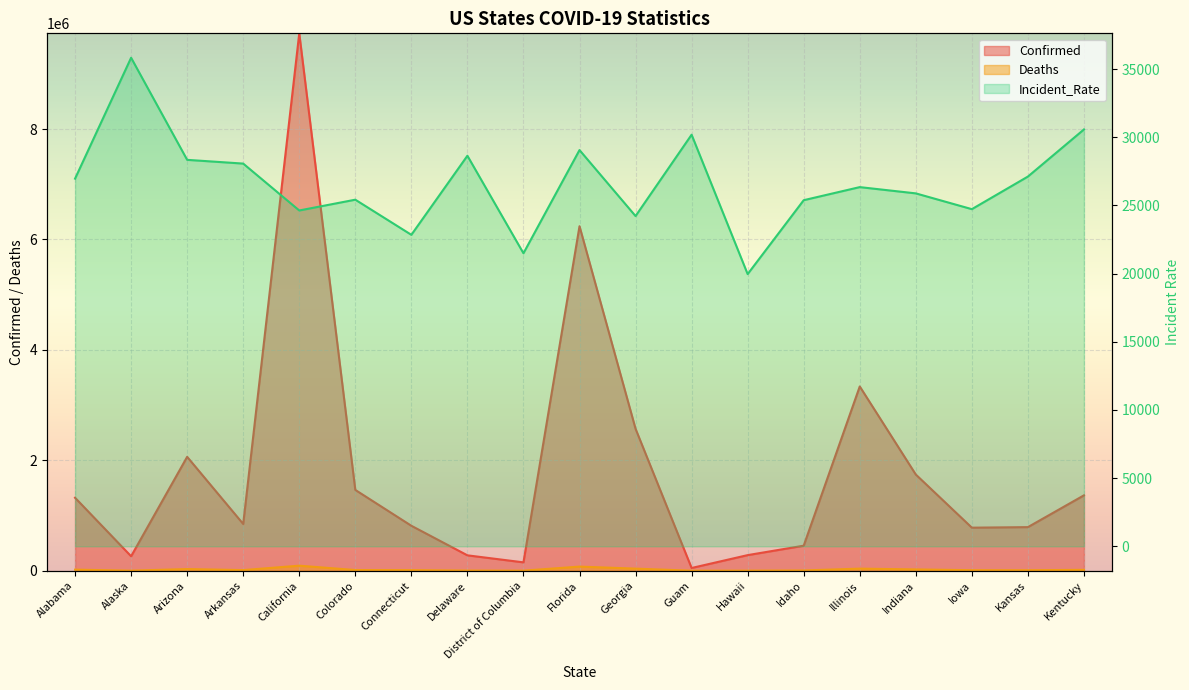

The value of Incident_Rate at California is 24625.7. True or false?

True